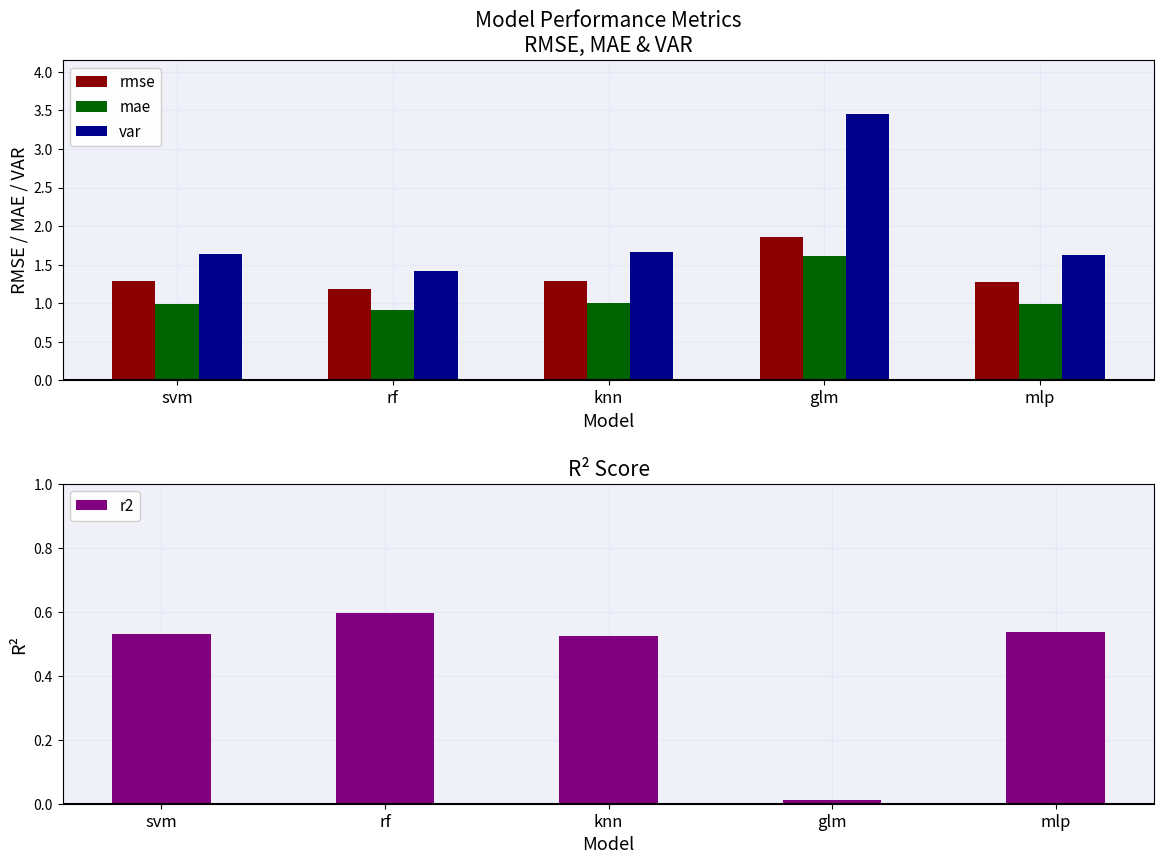

Which series changed the most between svm and rf?

var